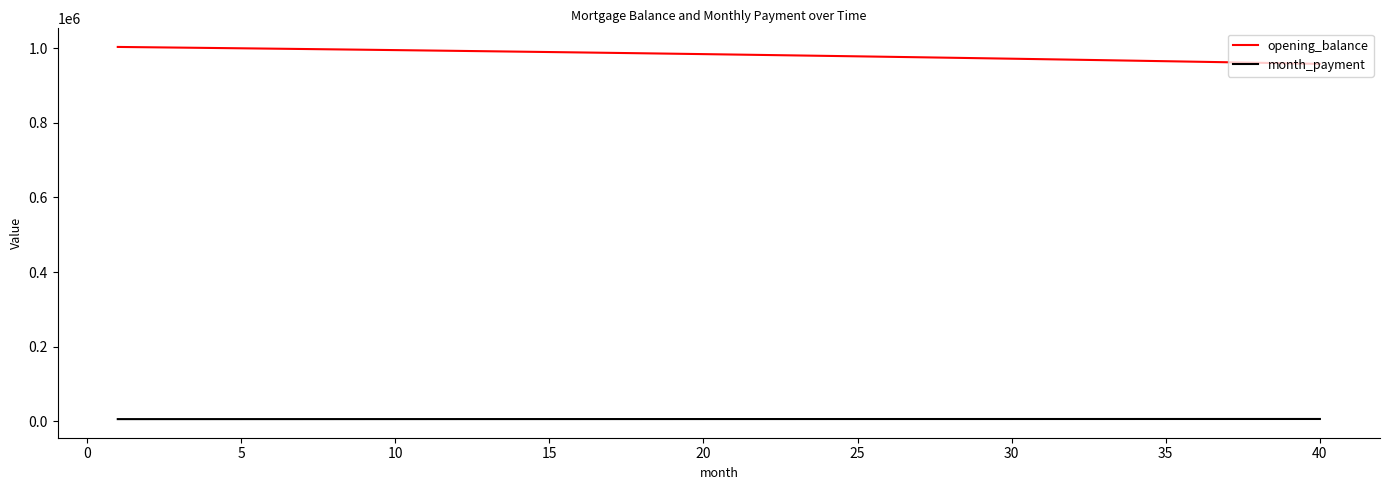

Rank the series by their average value, from highest to lowest.

opening_balance, month_payment